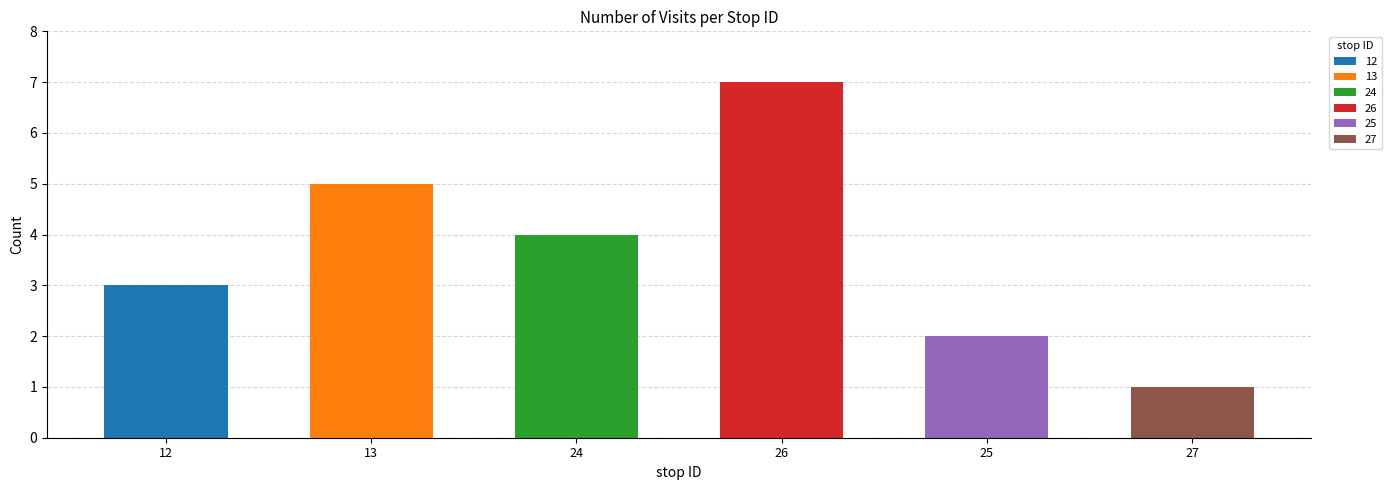

How many bars are there in total?

6